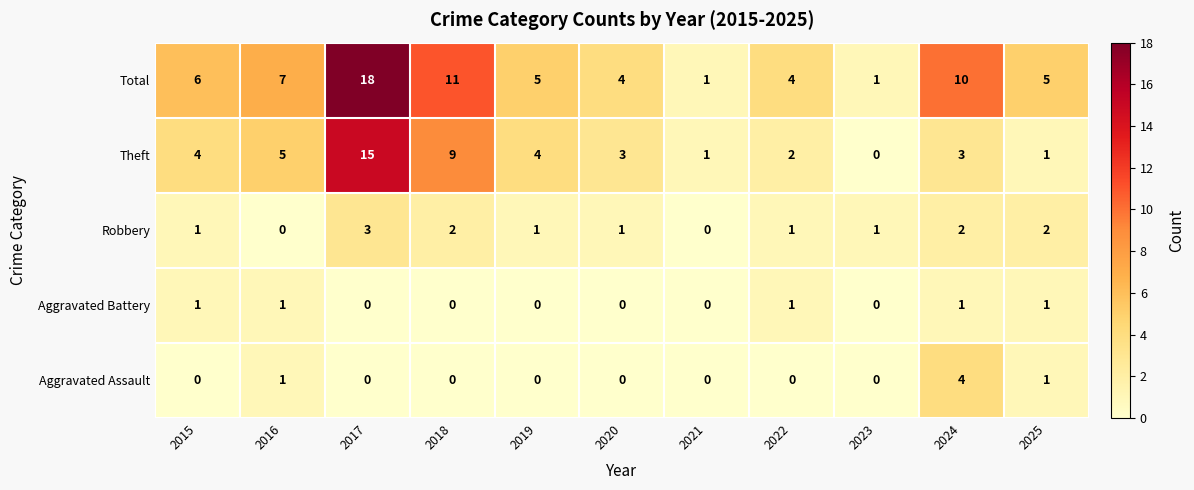

Rank the series by their maximum value, from highest to lowest.

Total, Theft, Aggravated Assault, Robbery, Aggravated Battery